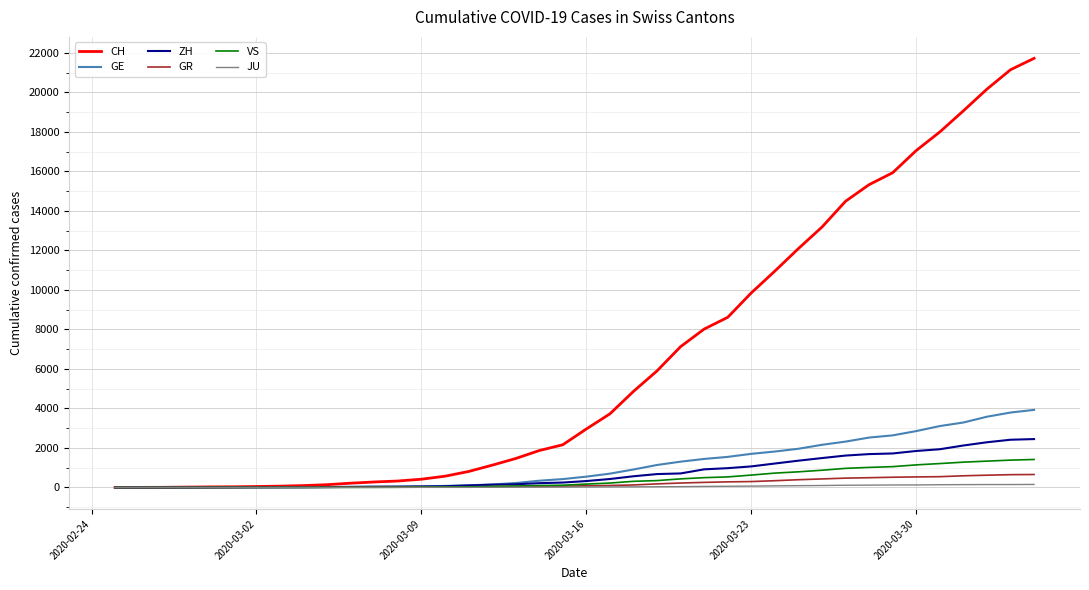

What is the maximum value for ZH?

2450